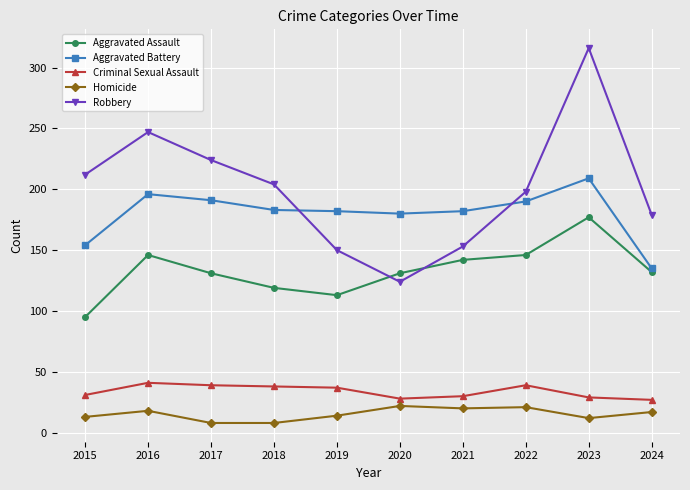

What is the difference between the maximum and minimum values in the Criminal Sexual Assault series?

14